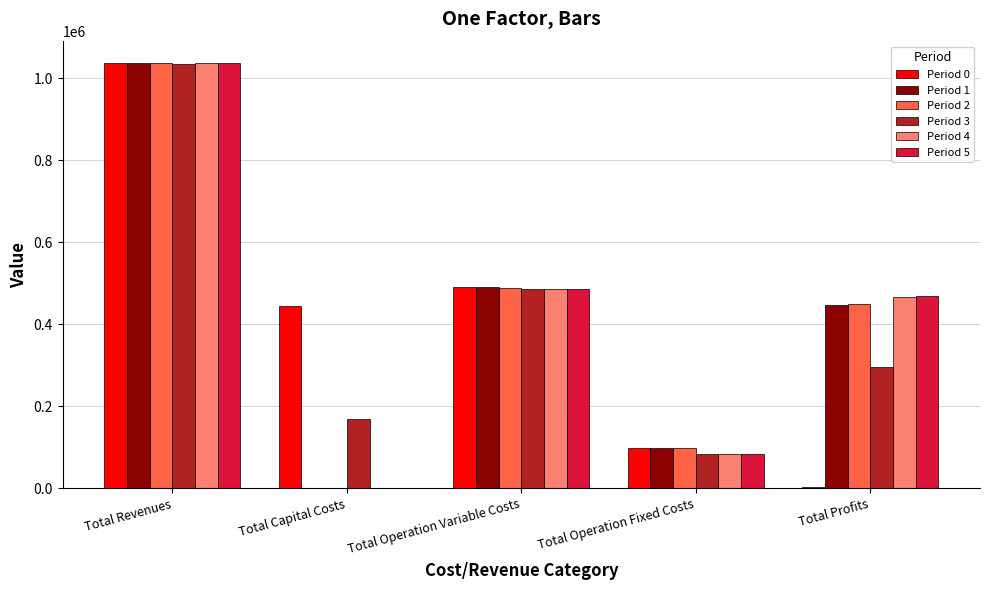

What is the spread (max minus min) of values at Total Profits?

465460.2